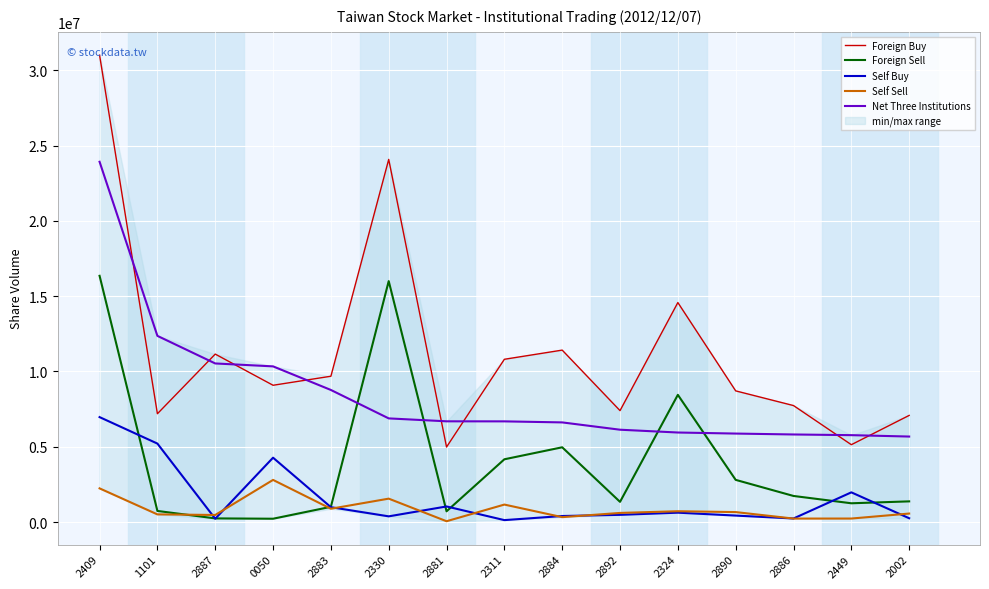

What is the difference between the Net Three Institutions values at 0050 and 2311?

3652561